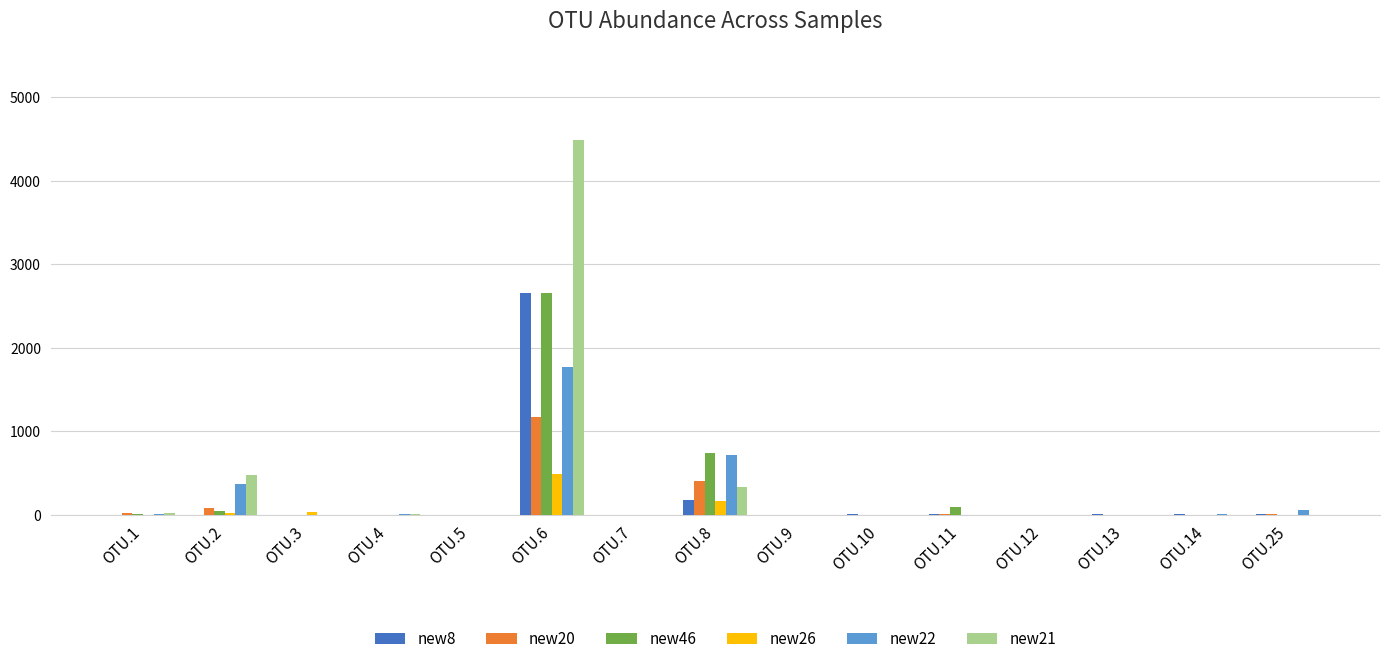

At which category is the sum across all series the highest?

OTU.6